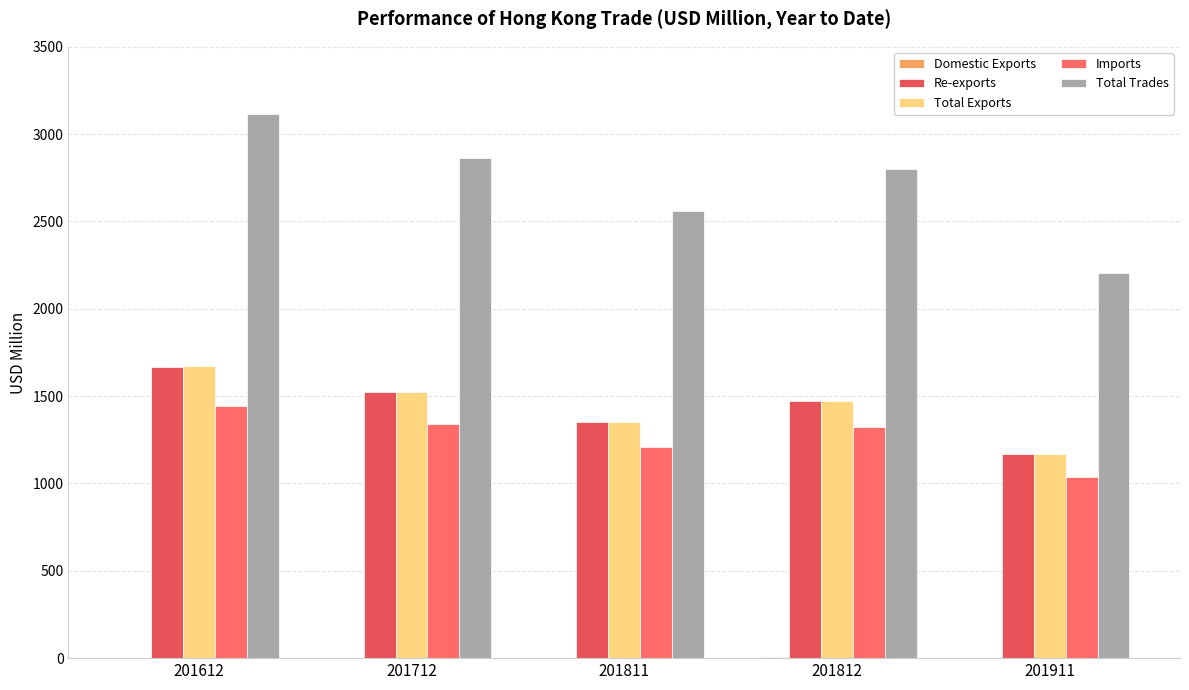

Are the bars horizontal?

No